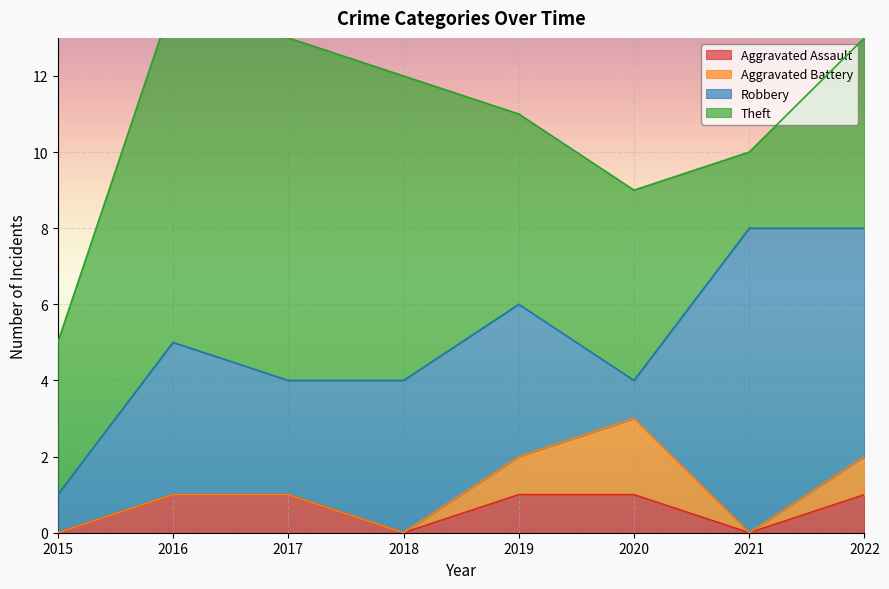

At which category does Robbery reach its first local valley?

2017